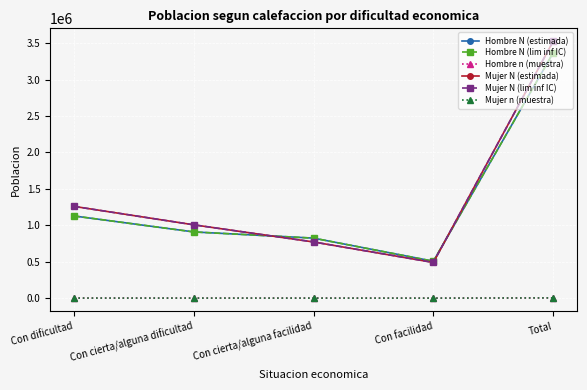

Is the value of Hombre N (lim inf IC) at Con cierta/alguna dificultad greater than the value of Hombre n (muestra) at Con cierta/alguna facilidad?

Yes